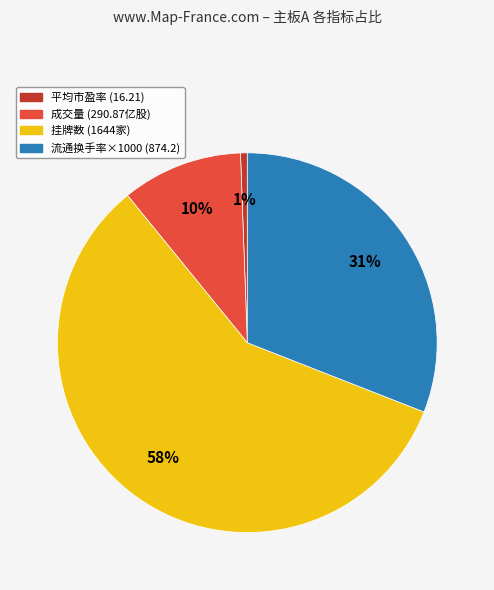

Is there any slice that represents more than half of the pie?

Yes